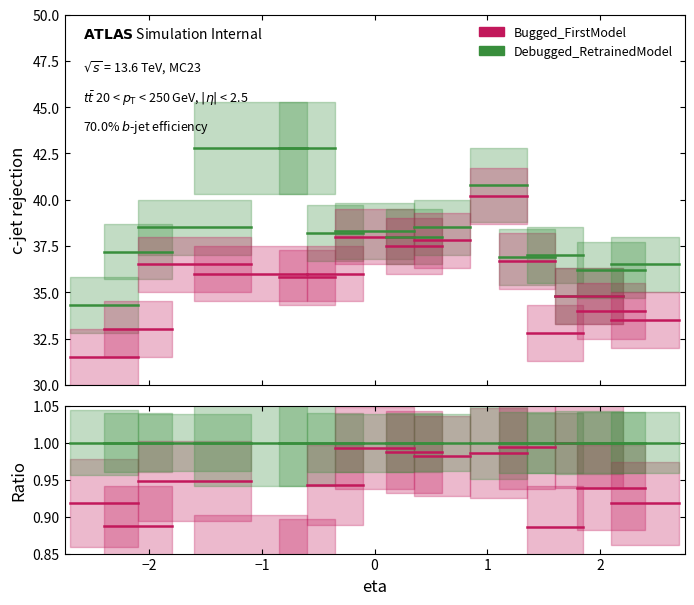

Between −1 and −2, which is larger?

−1